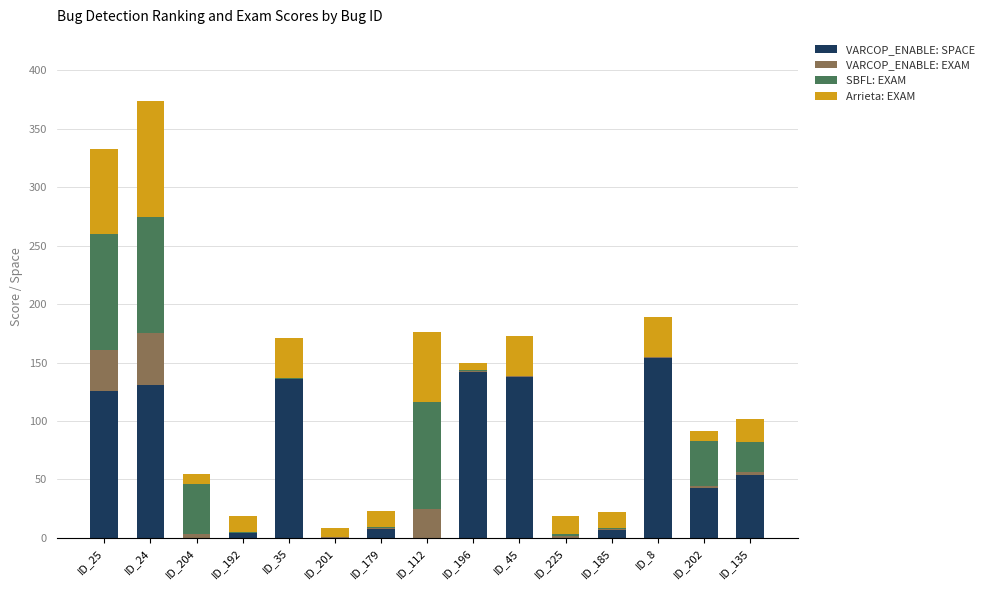

What is the total value across all series at ID_24?

374.3